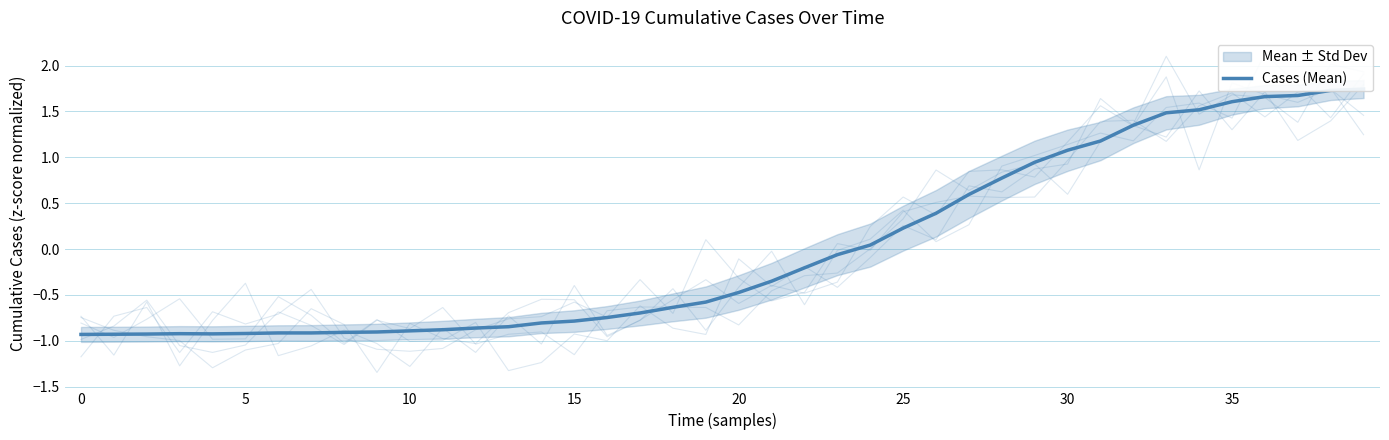

What is the smallest value displayed?

-0.9